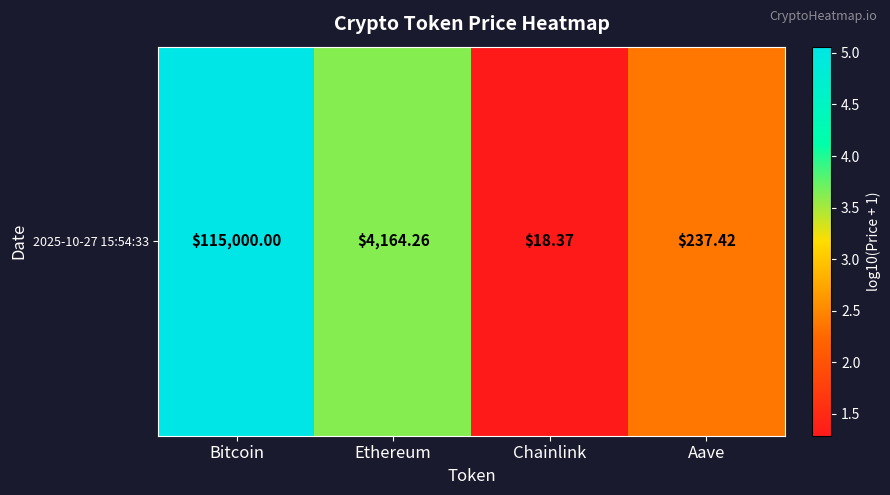

How many data points are above 3?

2